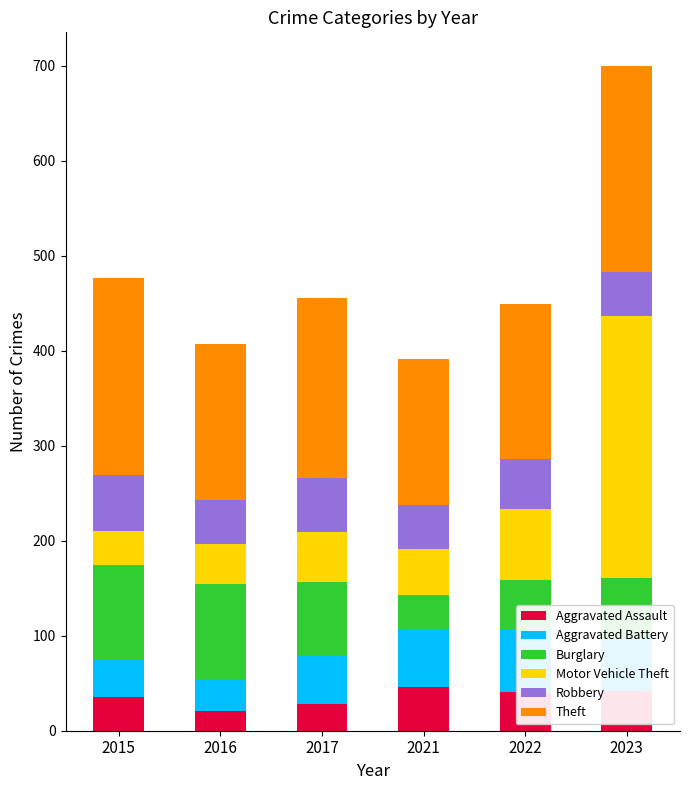

At which label does Robbery first exceed 53?

2015